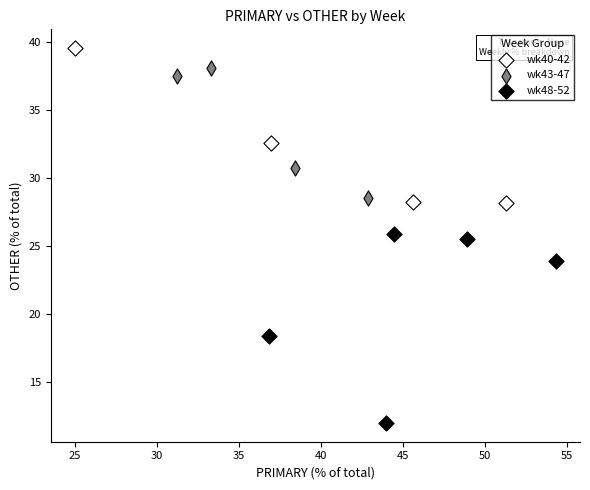

Which series contains the lowest Y value?

wk48-52